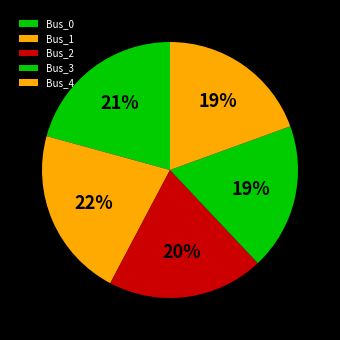

How many slices are in this pie chart?

5